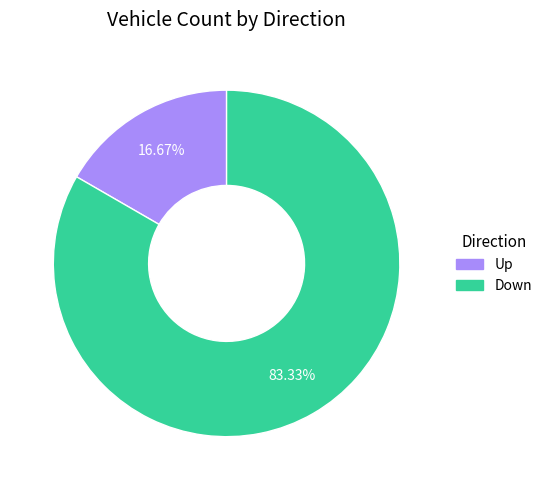

Between Up and Down, which is larger?

Down